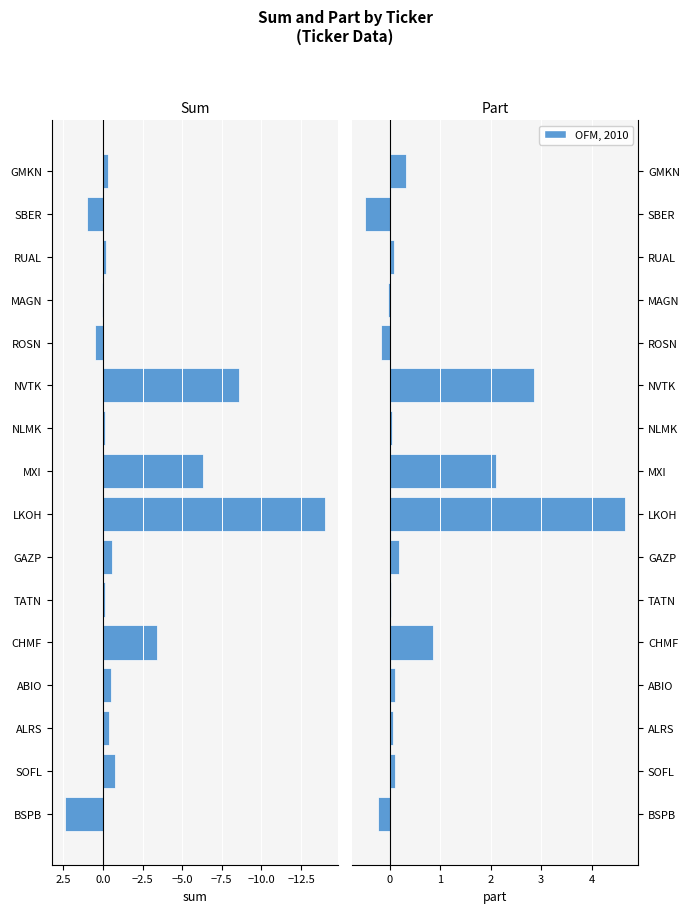

What is the greatest value displayed?

4.7